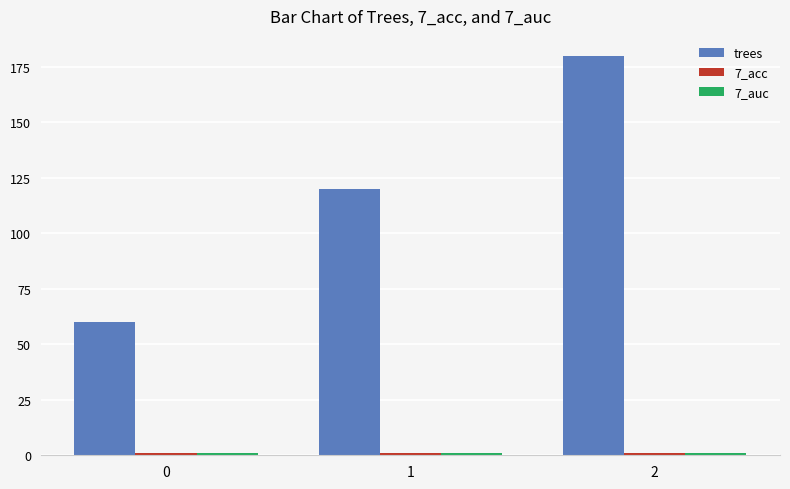

Which series changed the most between 0 and 2?

trees